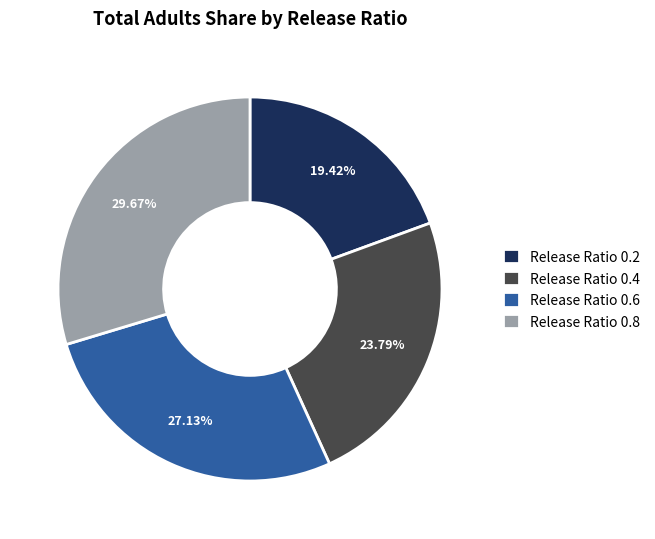

Is there any slice that represents more than half of the pie?

No